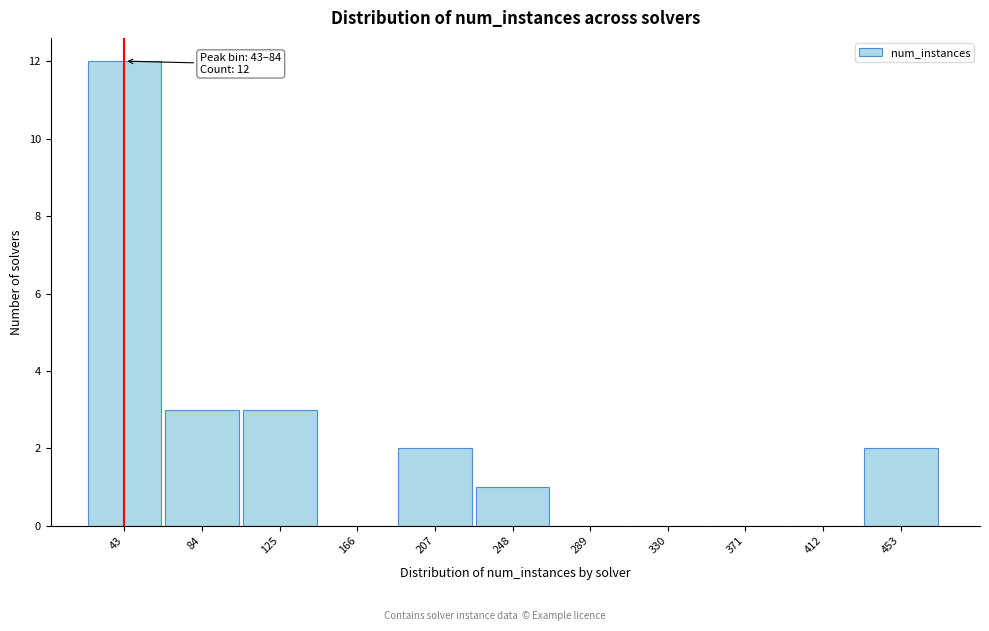

Reading right to left, extract all data points from this chart.

453=2	412=0	371=0	330=0	289=0	248=1	207=2	166=0	125=3	84=3	43=12